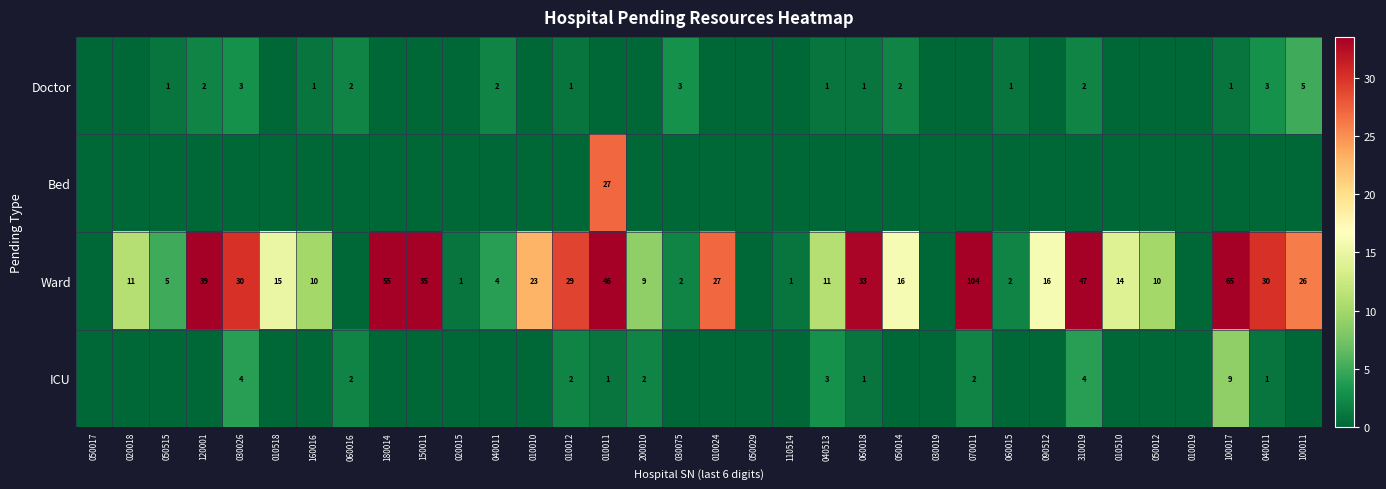

True or false: Bed has a value of 0 at 010010.

True